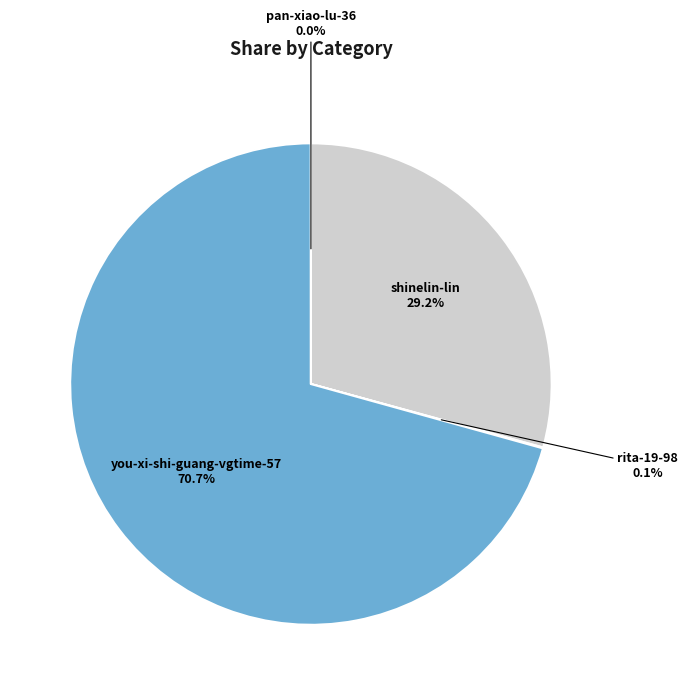

What is the total percentage of shinelin-lin and you-xi-shi-guang-vgtime-57?

99.9%